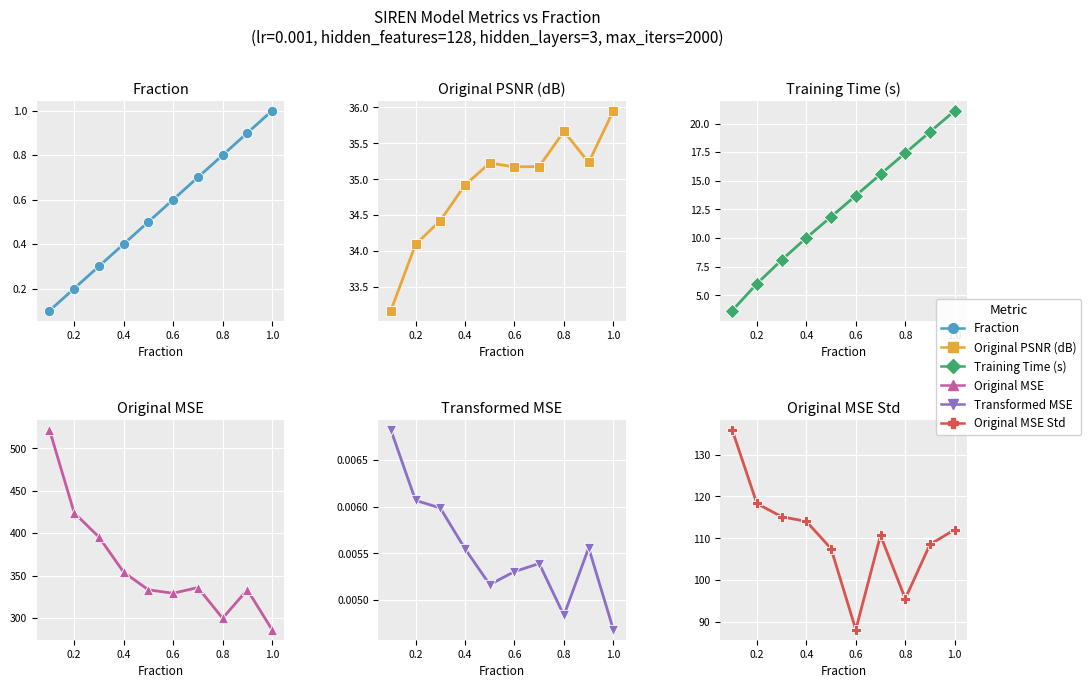

At how many categories does at least one series exceed 136?

10